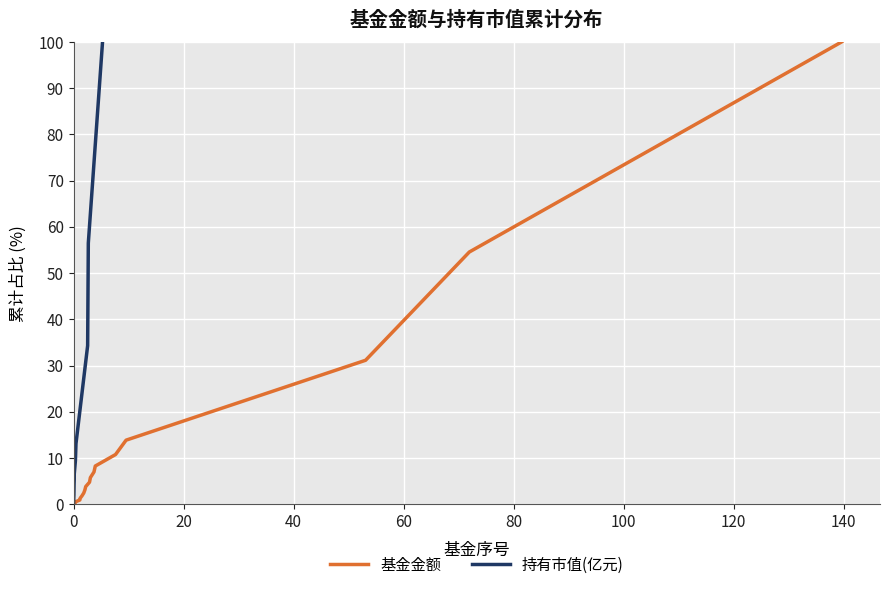

What is the highest value of the 基金金额 series?

100.0